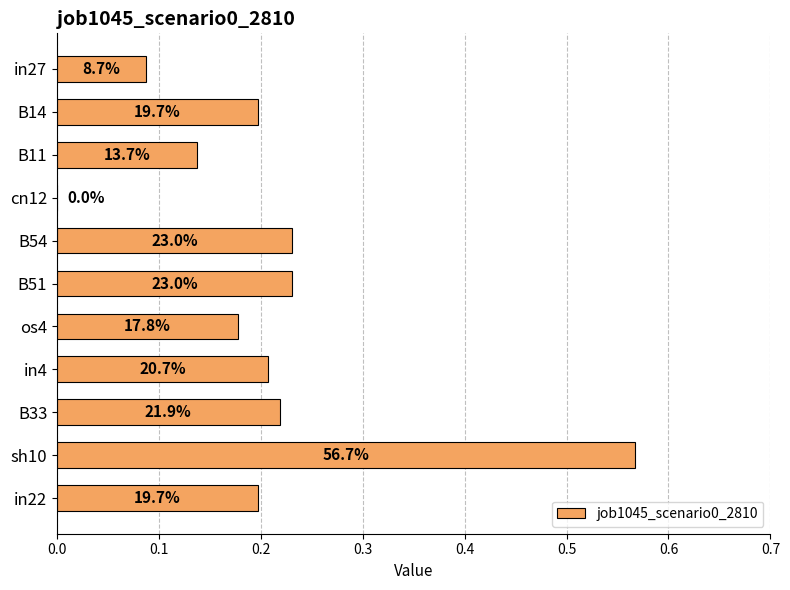

What is the sum of all values?

2.3